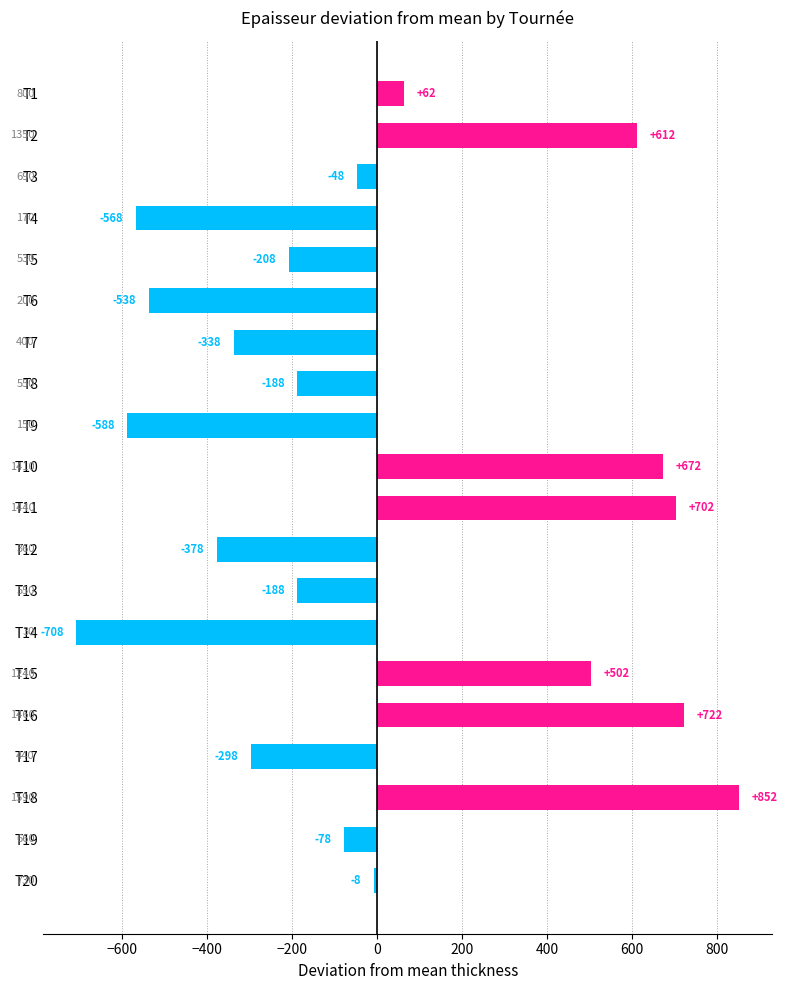

How many bars are there in total?

20